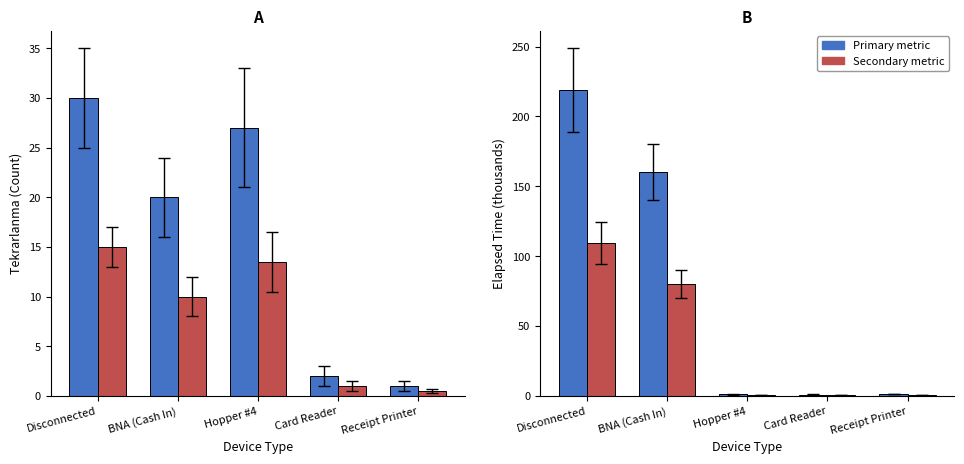

What is the label of the 2nd bar from the left?

BNA (Cash In)